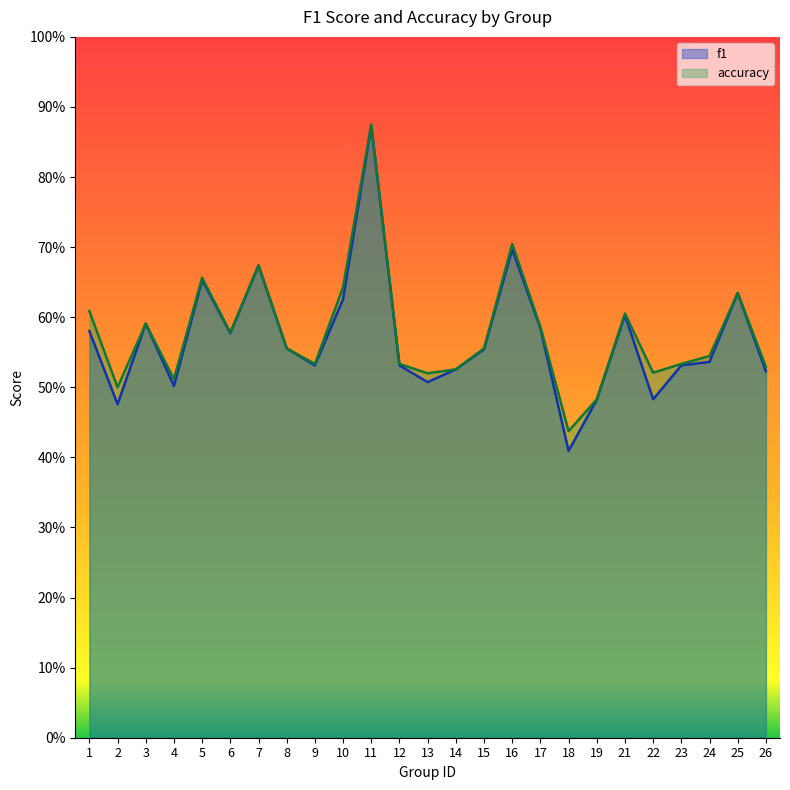

True or false: f1 and accuracy intersect in this chart.

False